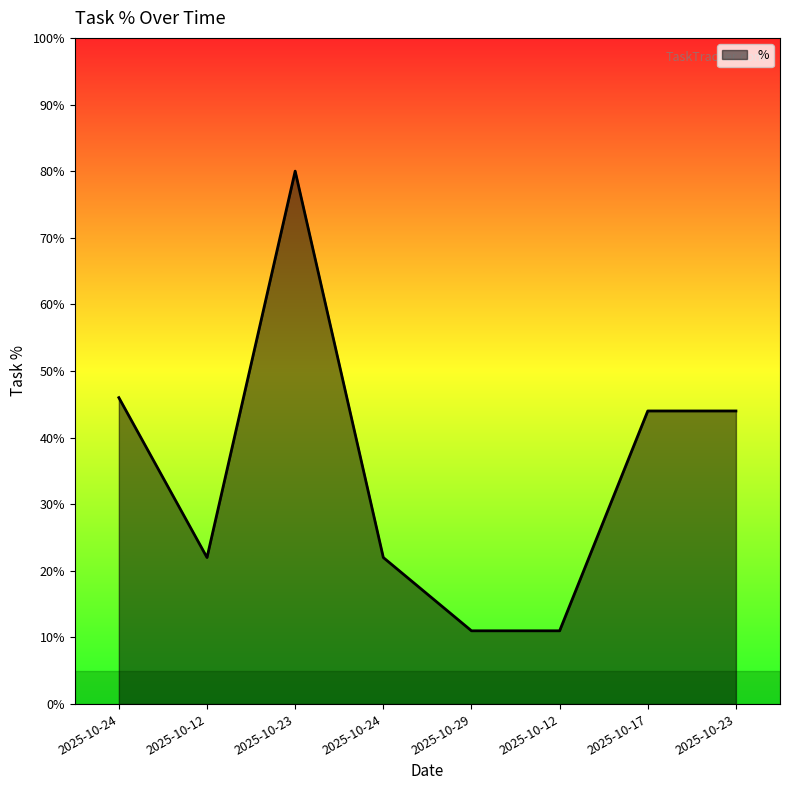

How many lines are shown in the chart?

1